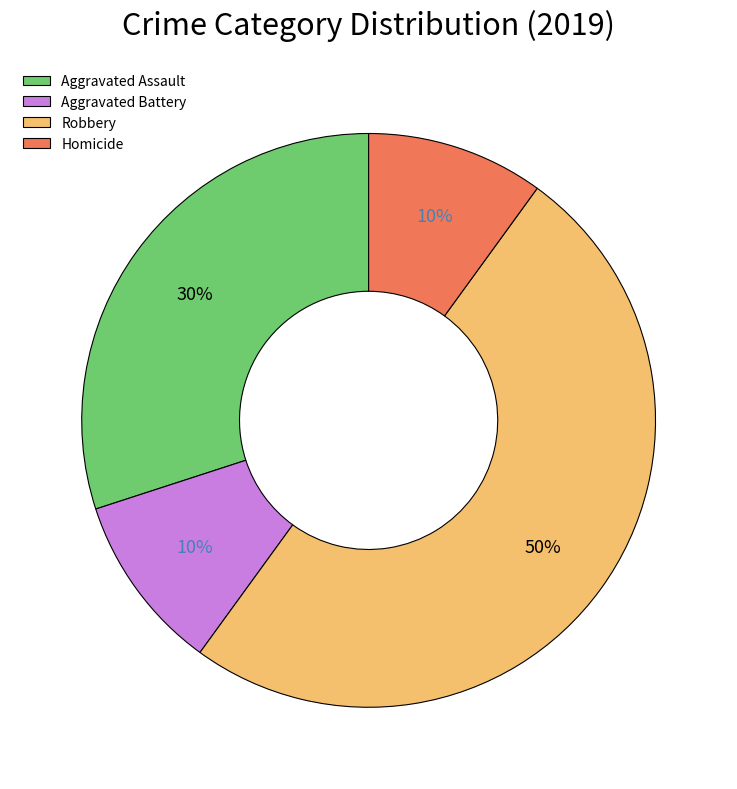

Is the sum of Robbery and Homicide greater than half?

Yes